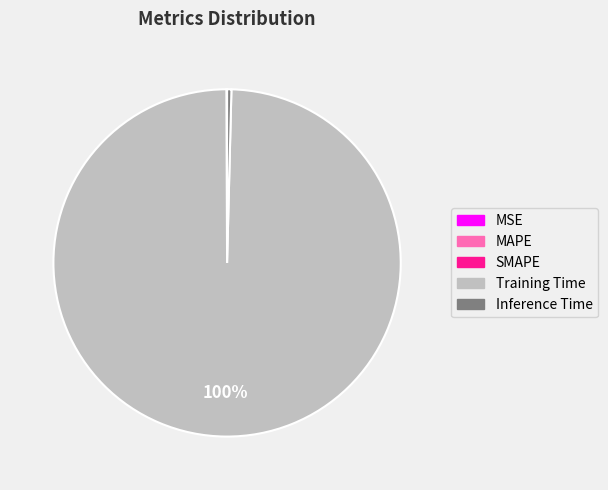

Which category has the biggest portion of the pie?

Training Time